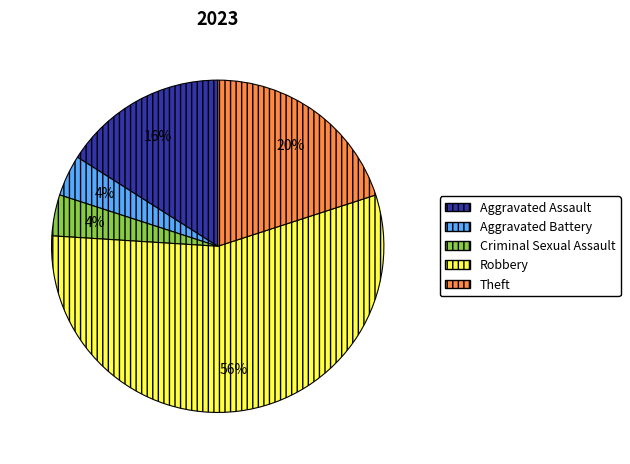

Do Aggravated Battery and Robbery together represent more than half of the pie?

Yes